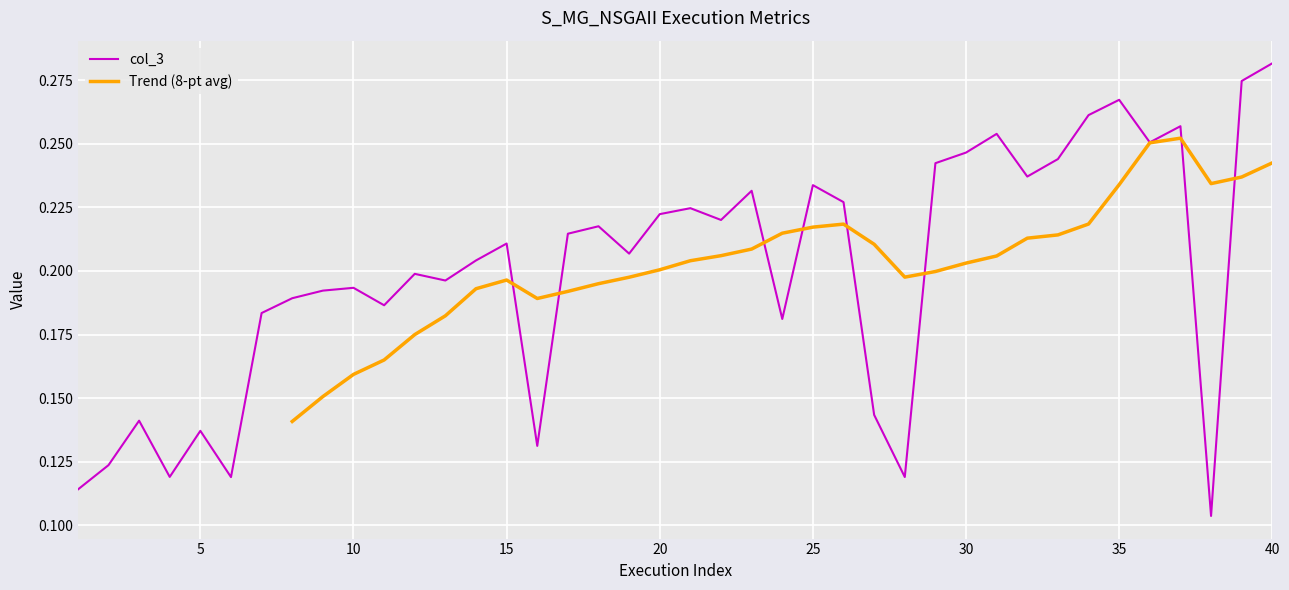

What is the difference between the maximum and second lowest values?

0.2